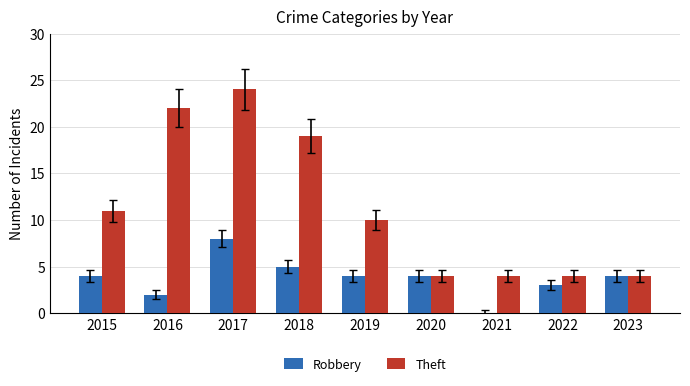

Count the number of categories in the chart.

9